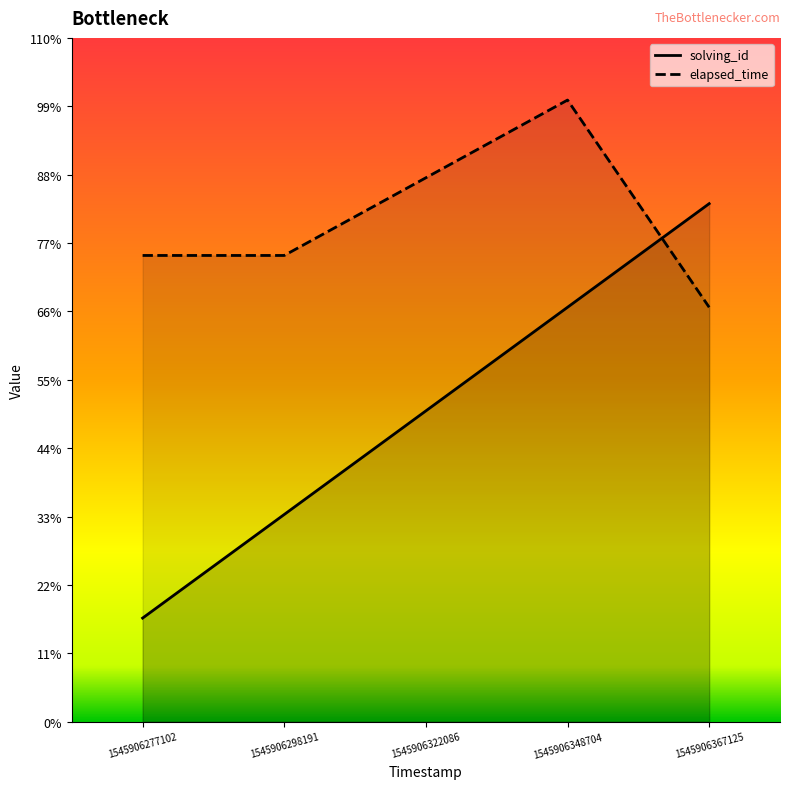

Which series changed the most between 1545906277102 and 1545906348704?

solving_id